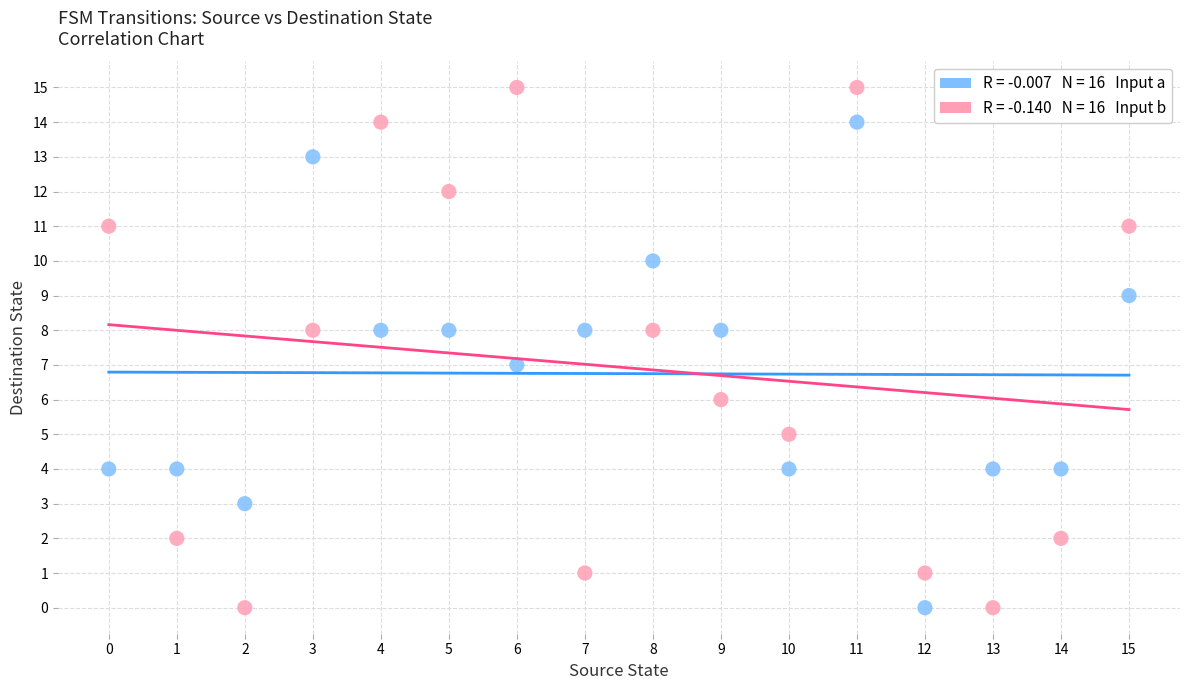

Across all data points, what is the range of Y values (max minus min)?

15